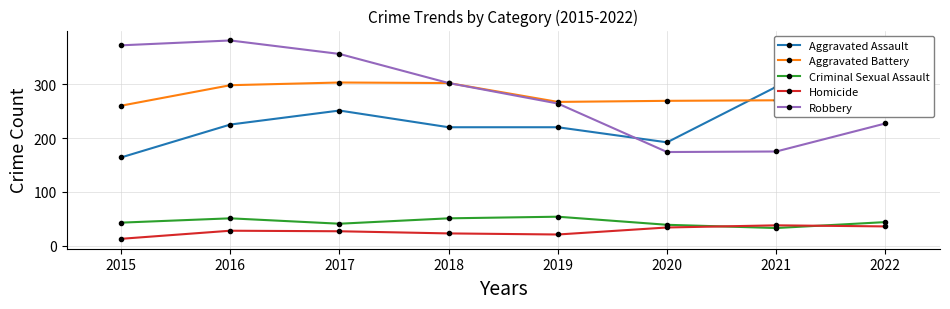

After their last crossing, which series has the higher values: Robbery or Aggravated Assault?

Aggravated Assault